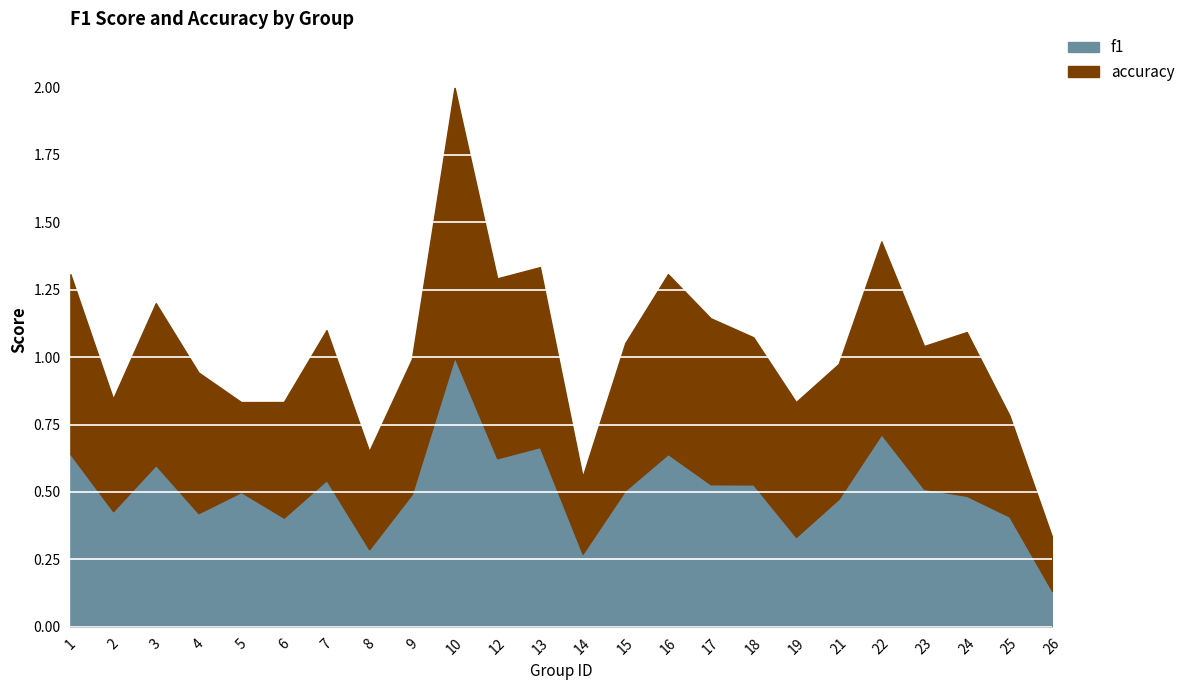

In accuracy, how many points are lower than both neighbors (excluding endpoints)?

5